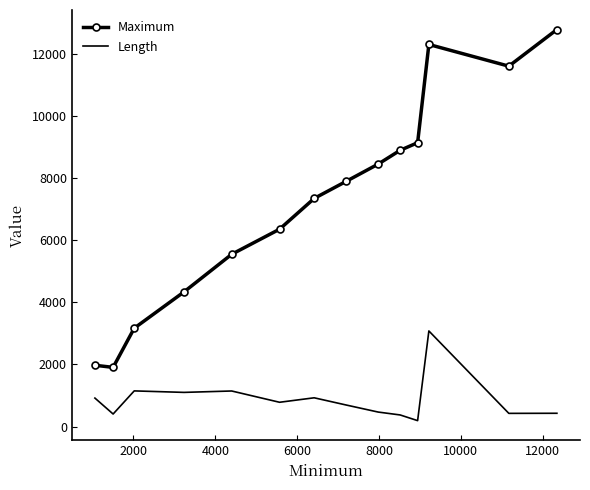

Rank the series by their average value, from highest to lowest.

Maximum, Length